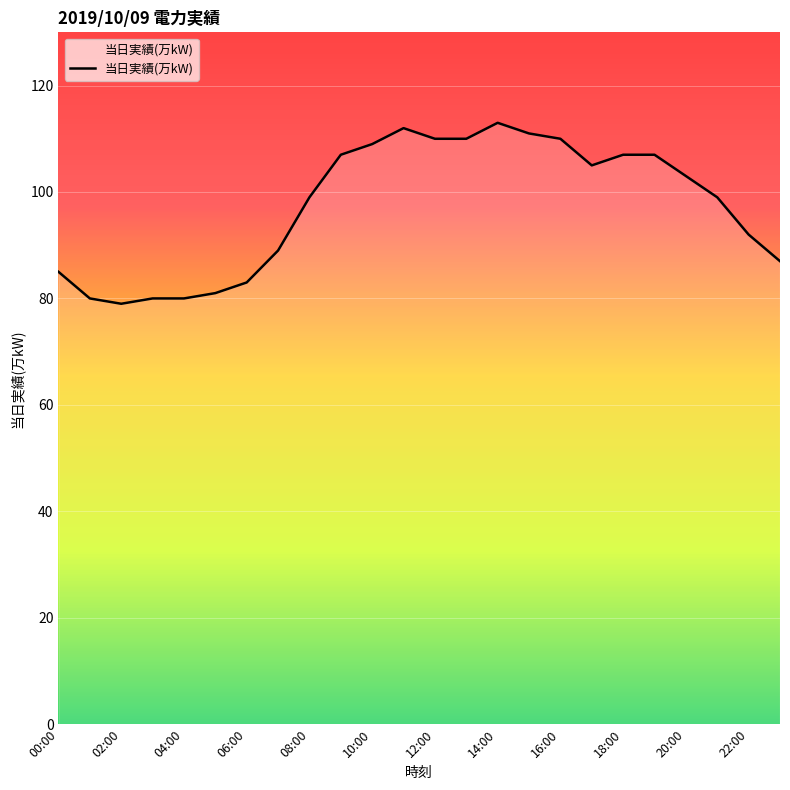

What is the minimum value shown in the chart?

79